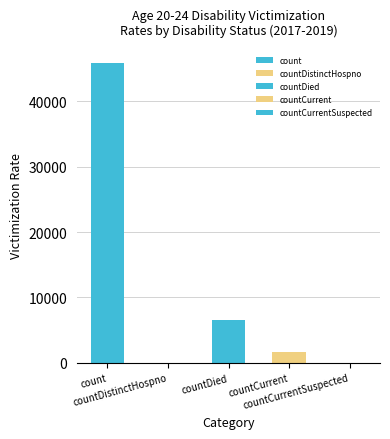

What position from the right is countDistinctHospno?

4